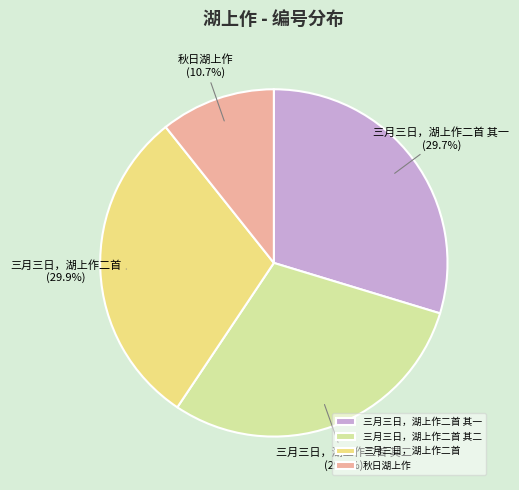

Do 三月三日，湖上作二首 and 三月三日，湖上作二首 其二 together represent more than half of the pie?

Yes